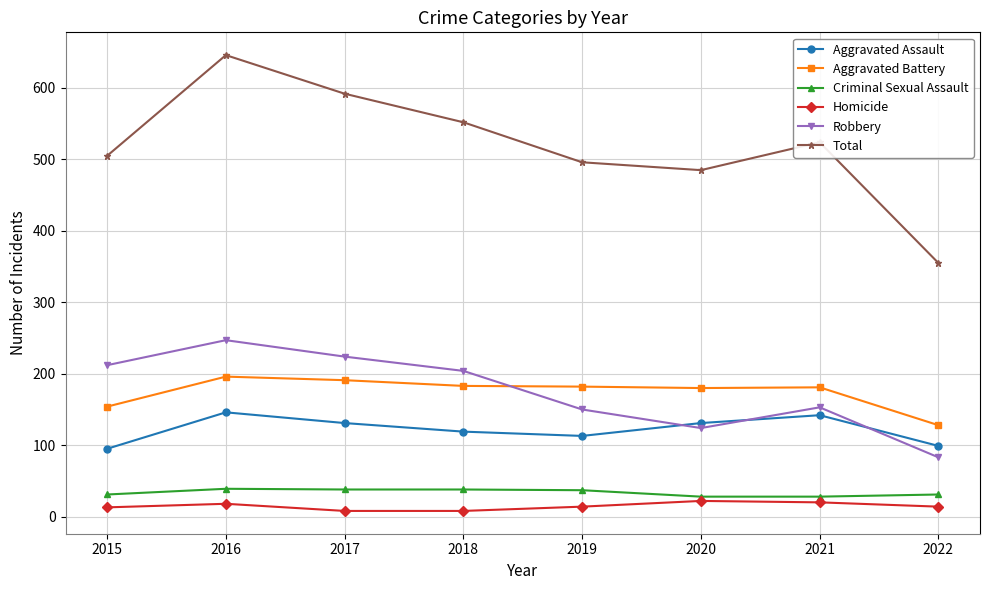

List the series in order of their peak value, lowest first.

Homicide, Criminal Sexual Assault, Aggravated Assault, Aggravated Battery, Robbery, Total